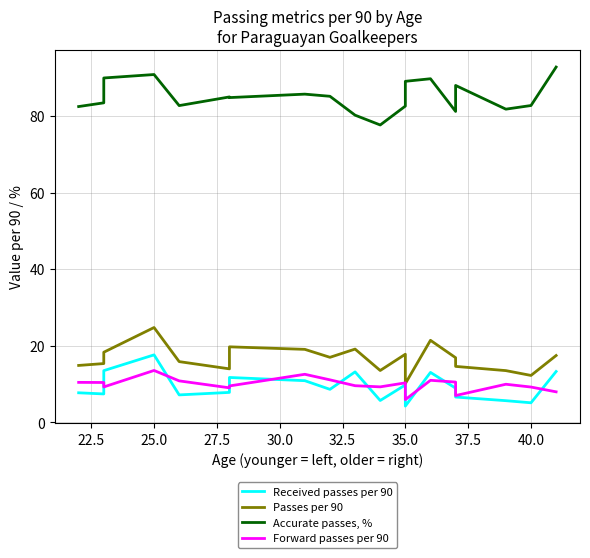

What is the highest value of the Received passes per 90 series?

17.6